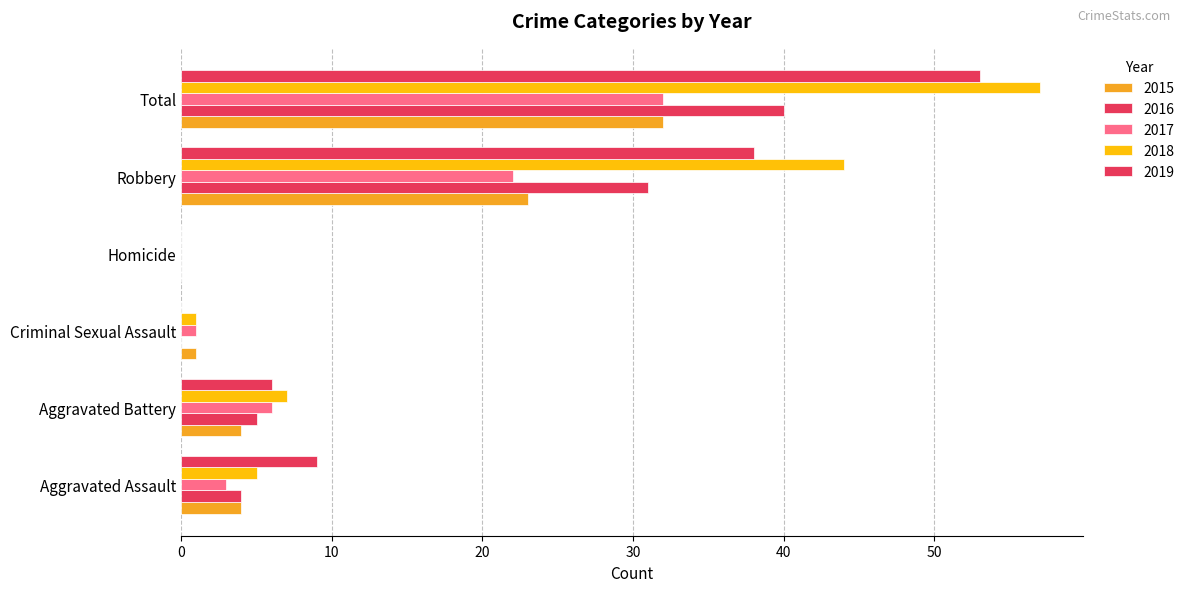

At which label does 2017 reach its minimum?

Homicide